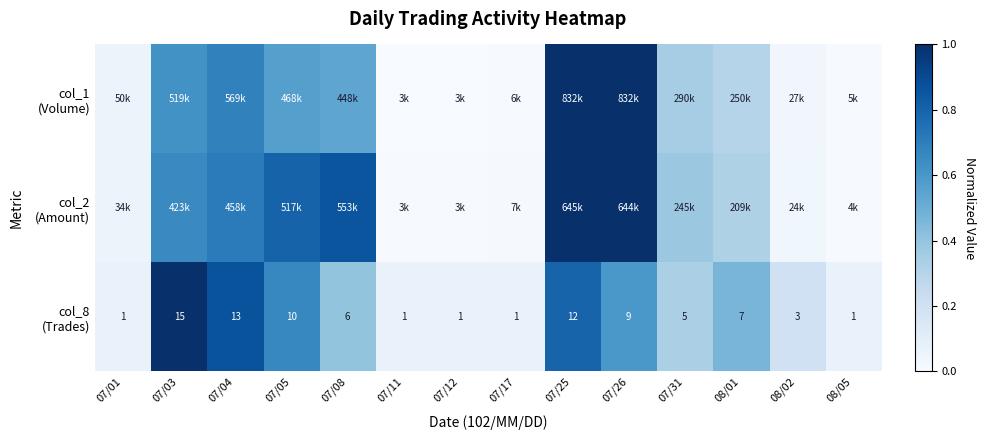

True or false: col_8 (Trades) has a value of 0.1 at 07/17.

True